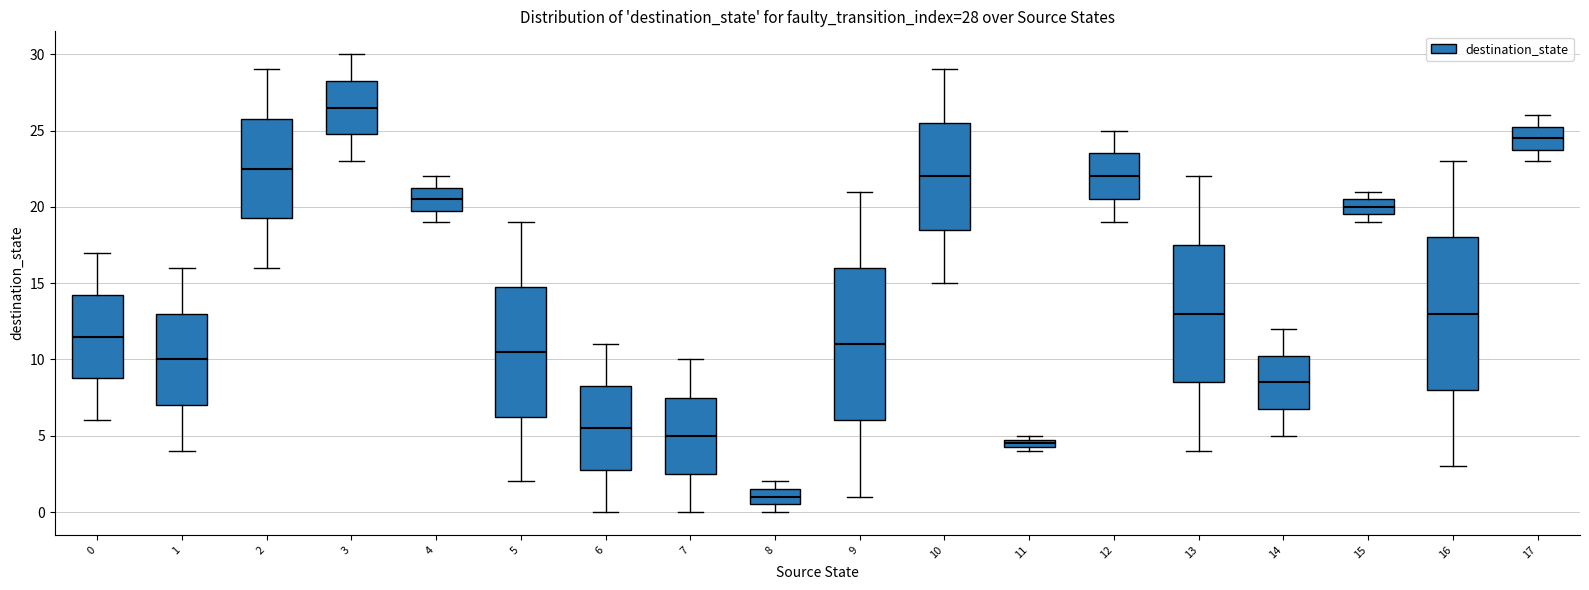

Which box's median line is the lowest?

8